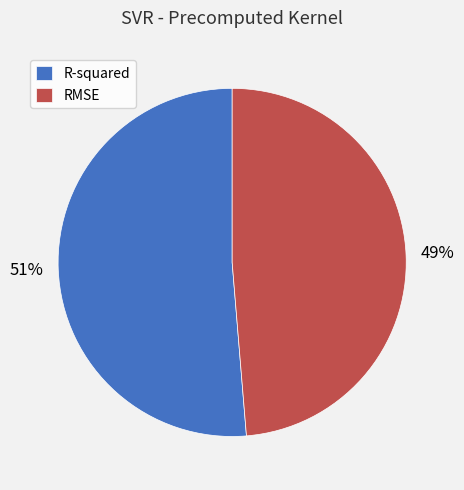

Which slice represents more than half of the pie?

R-squared